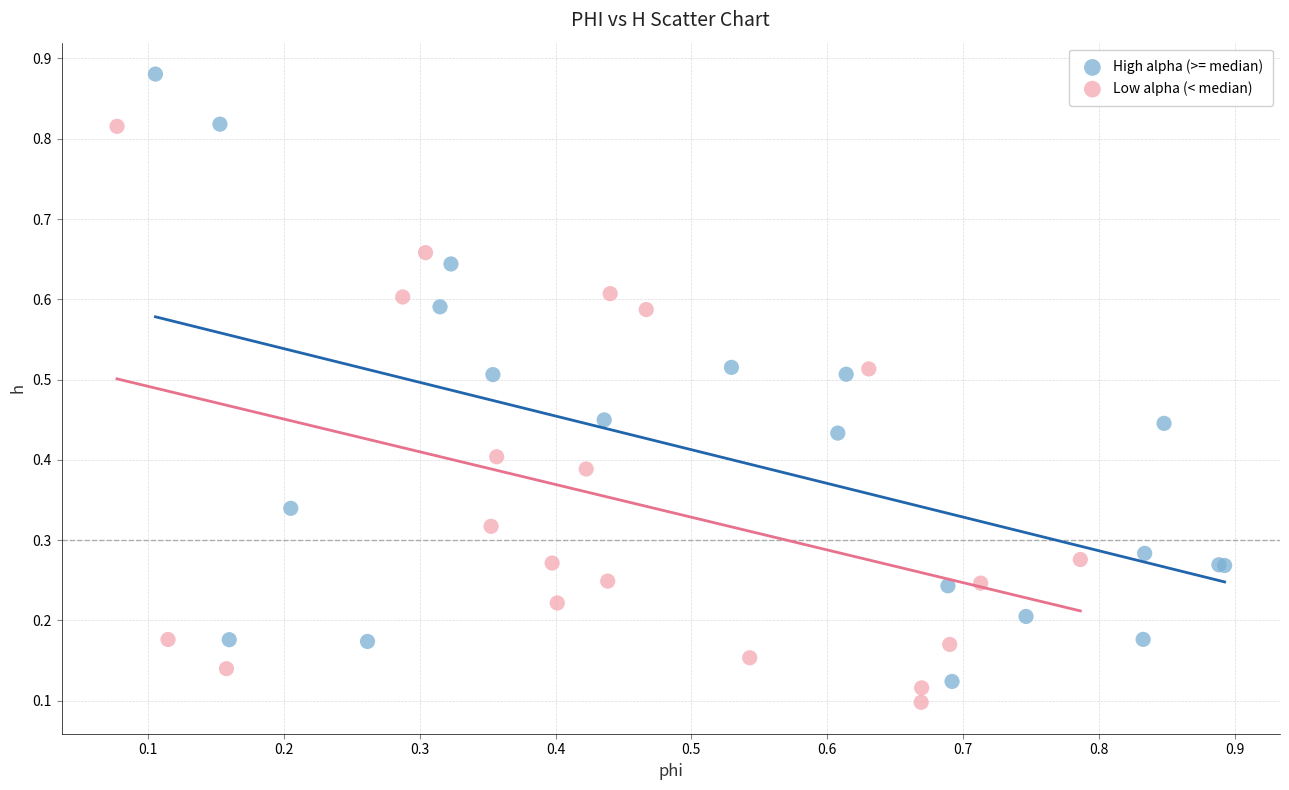

Which series contains the highest Y value?

High alpha (>= median)